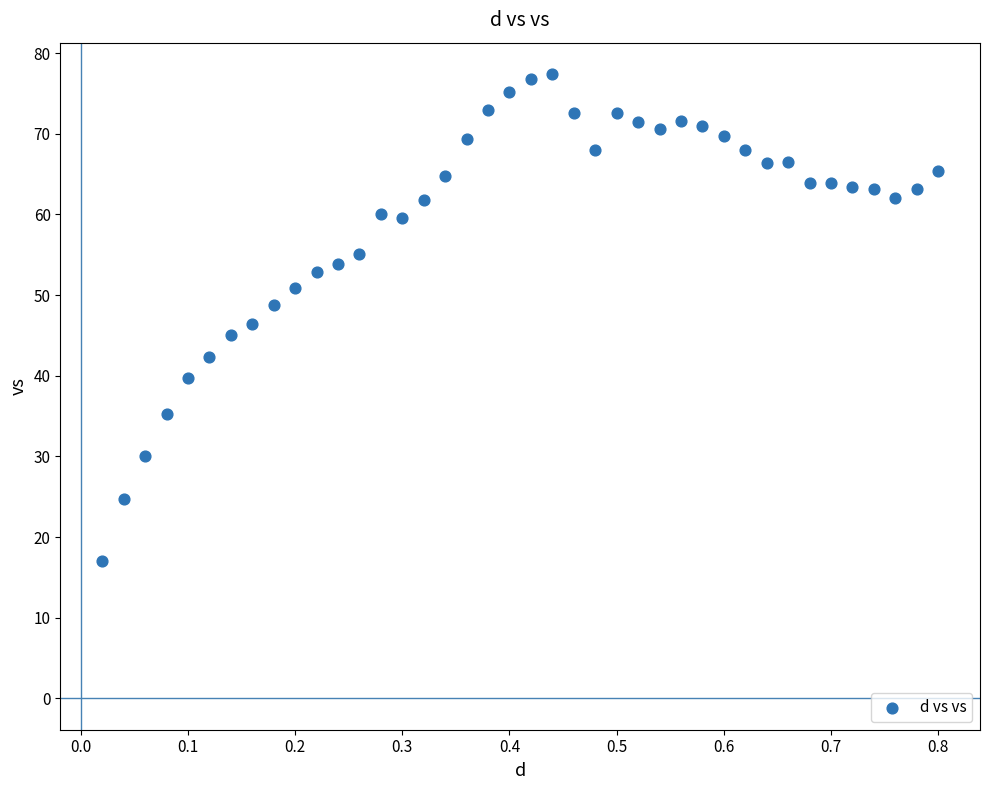

What is the range of X values (max minus min)?

0.8